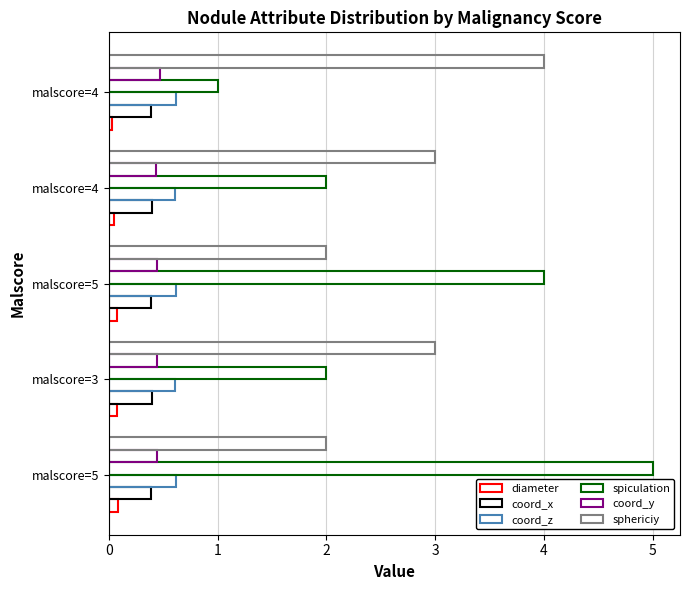

How many data points does each series have?

5